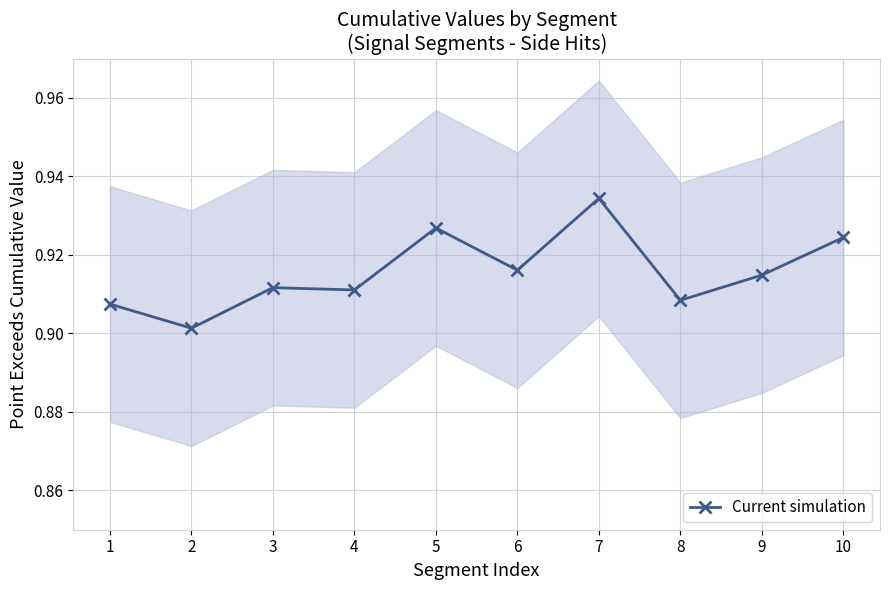

List the labels in order of value, largest first.

7, 5, 10, 6, 9, 3, 4, 8, 1, 2